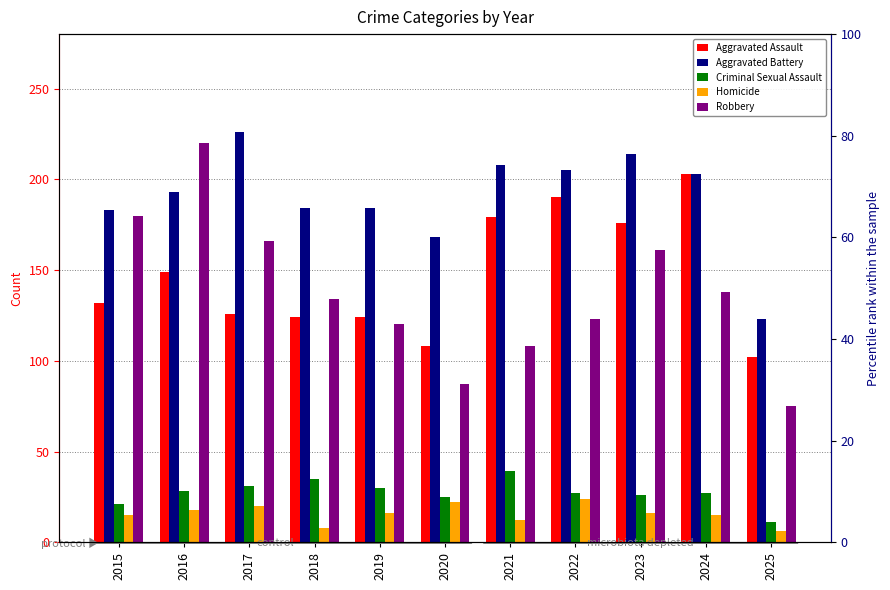

What is the difference between the maximum and minimum values in the Aggravated Assault series?

101